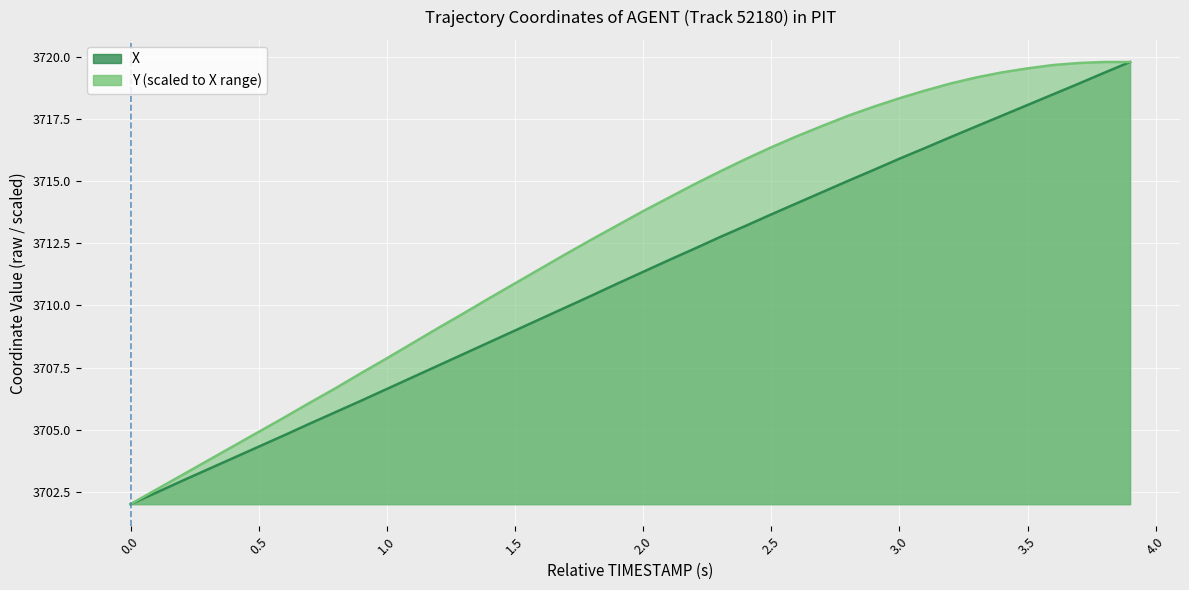

How many values in the X series are below 3711?

20